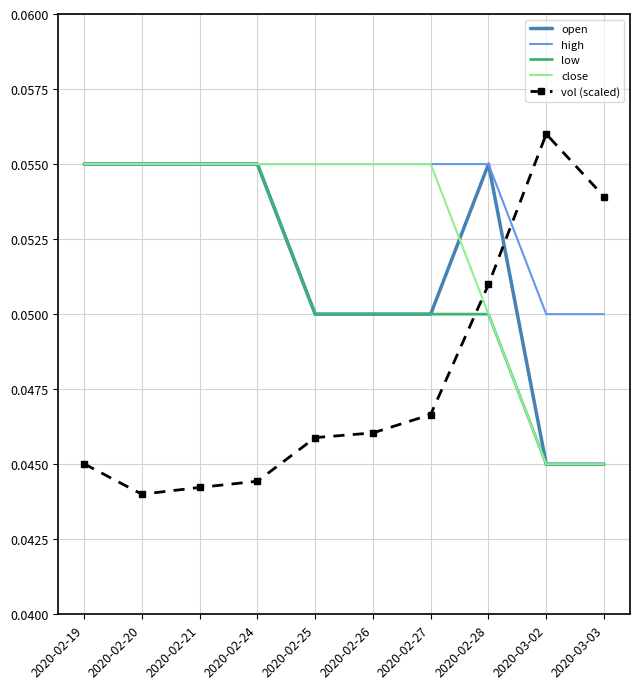

Where is the first local minimum for vol (scaled)?

2020-02-20